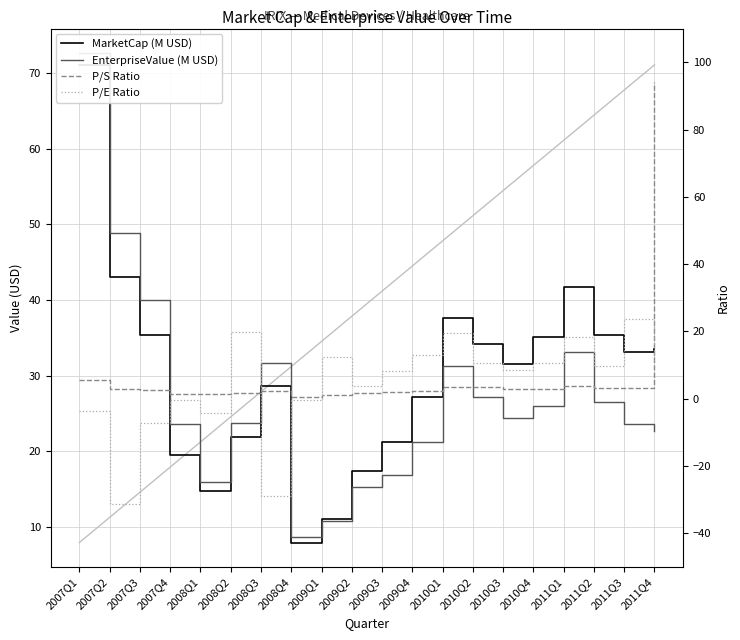

After their last crossing, which series has the higher values: P/S Ratio or P/E Ratio?

P/S Ratio